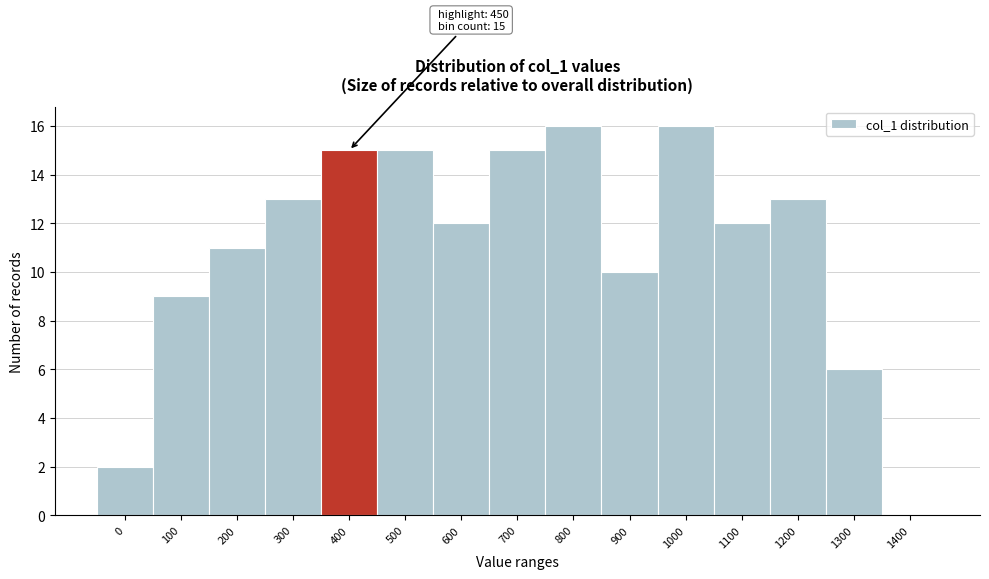

Reading left to right, transcribe all the data shown in this chart.

0=2	100=9	200=11	300=13	400=15	500=15	600=12	700=15	800=16	900=10	1000=16	1100=12	1200=13	1300=6	1400=0